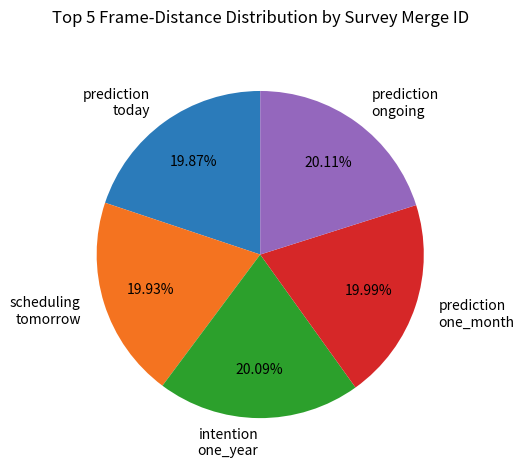

To the nearest percent, what is the average slice percentage?

20%